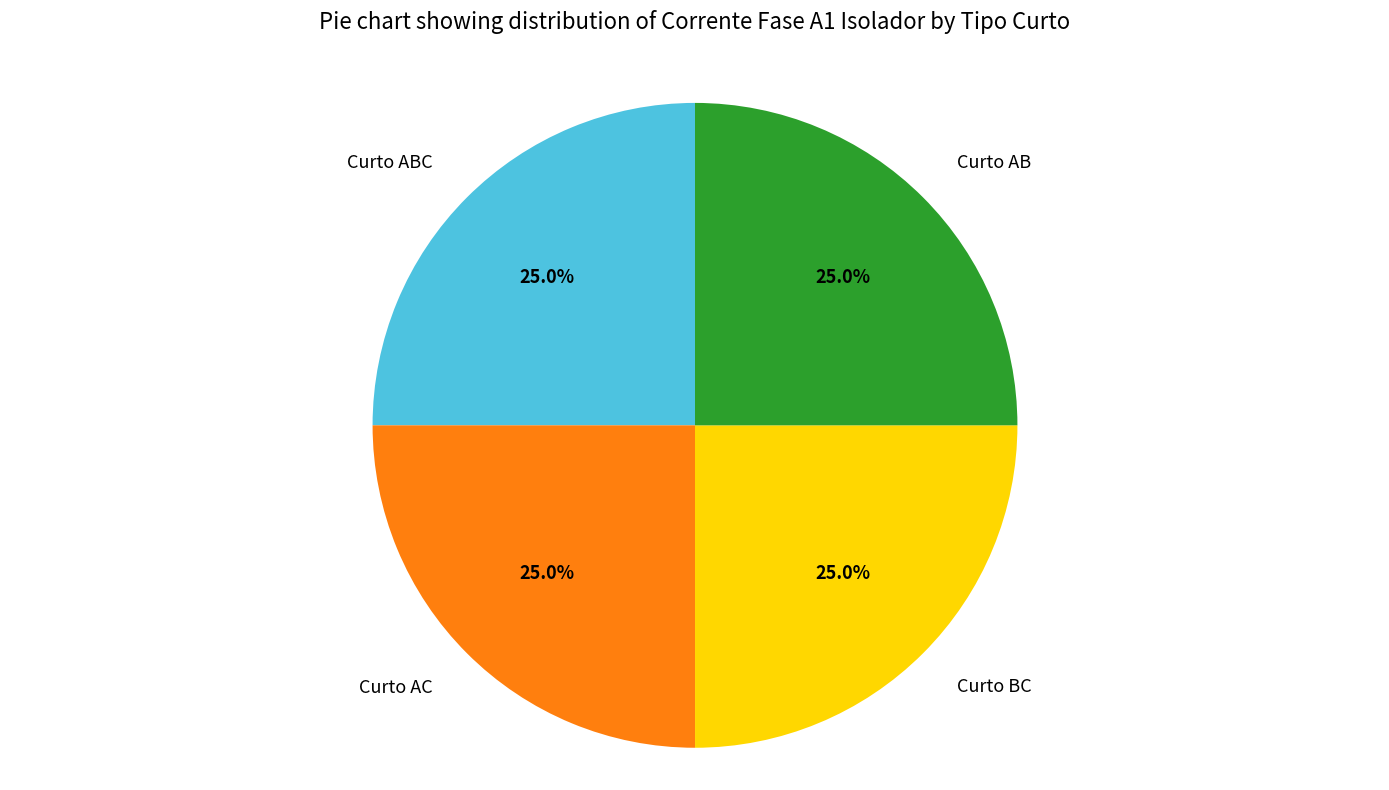

The Curto AB slice represents 25% of the pie. True or false?

True